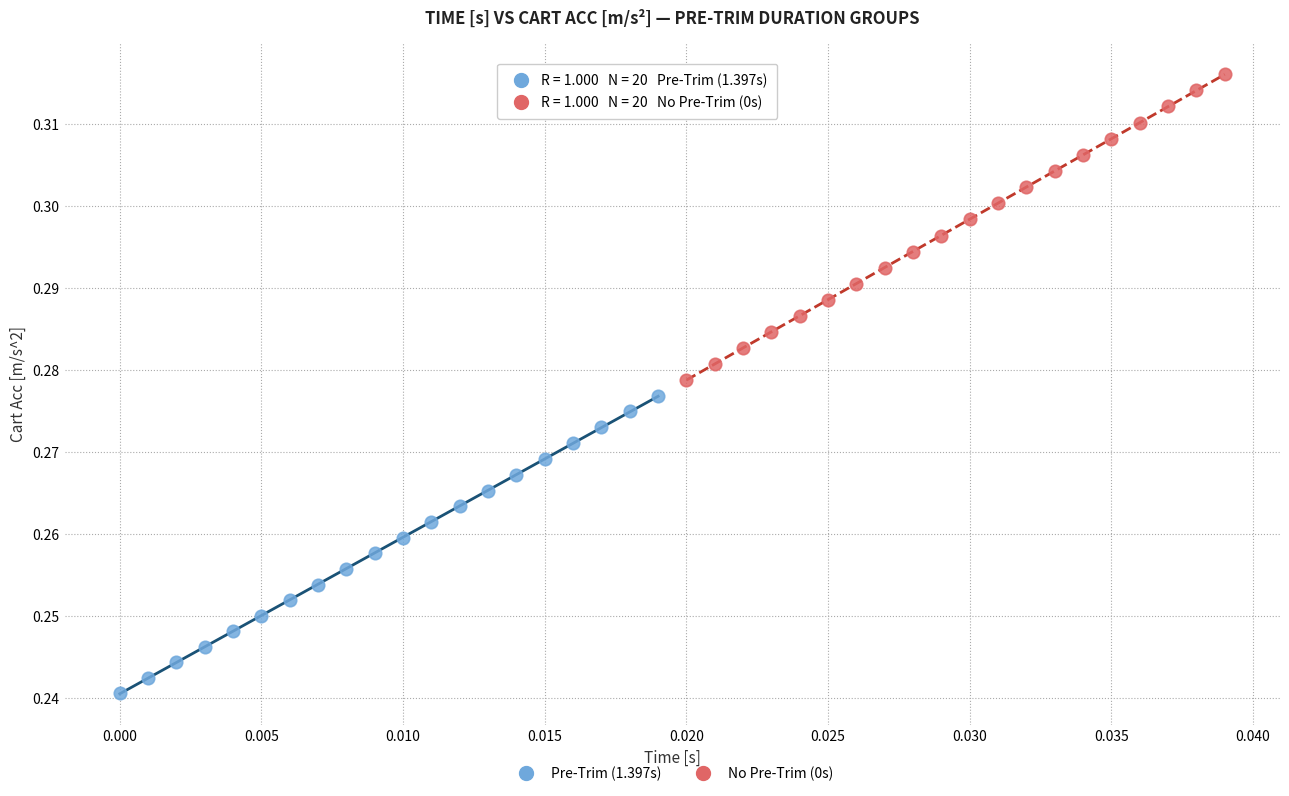

Which series reaches the maximum Y coordinate?

No Pre-Trim (0s)